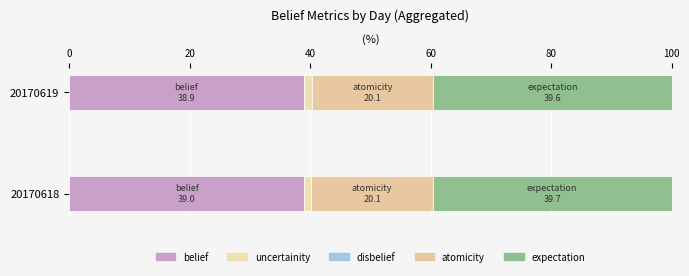

True or false: disbelief has a value of 0.3 at 20.

True